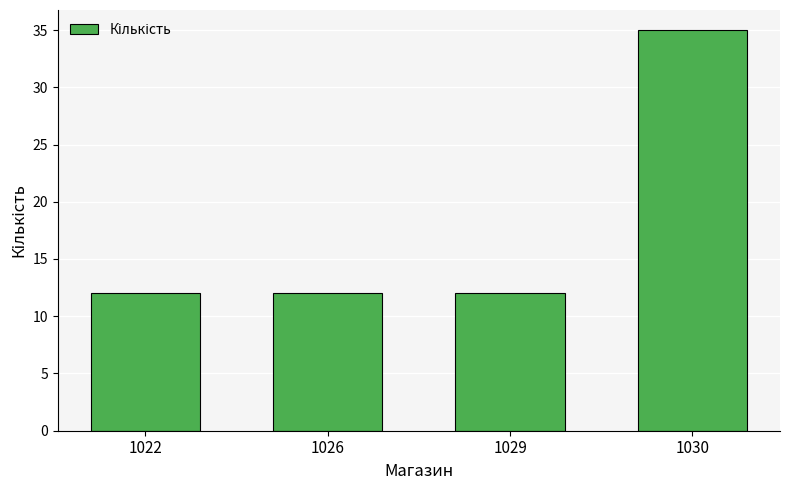

Between 1030 and 1029, which is larger?

1030